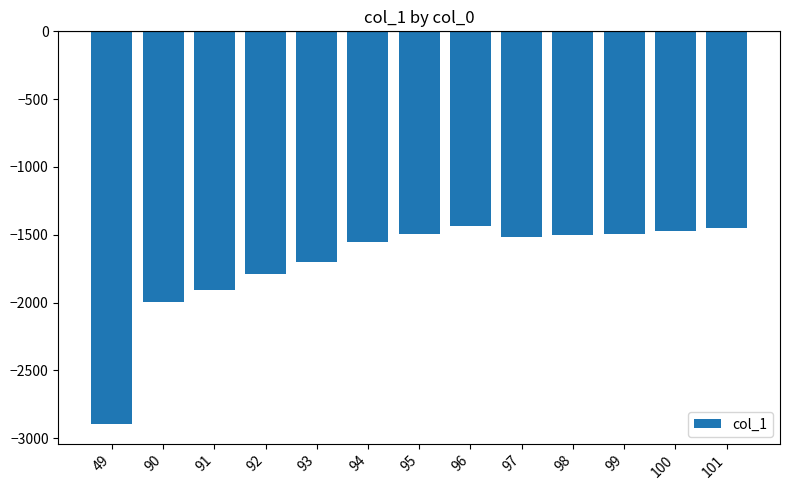

What is the value of the 13th bar from the left?

-1453.5